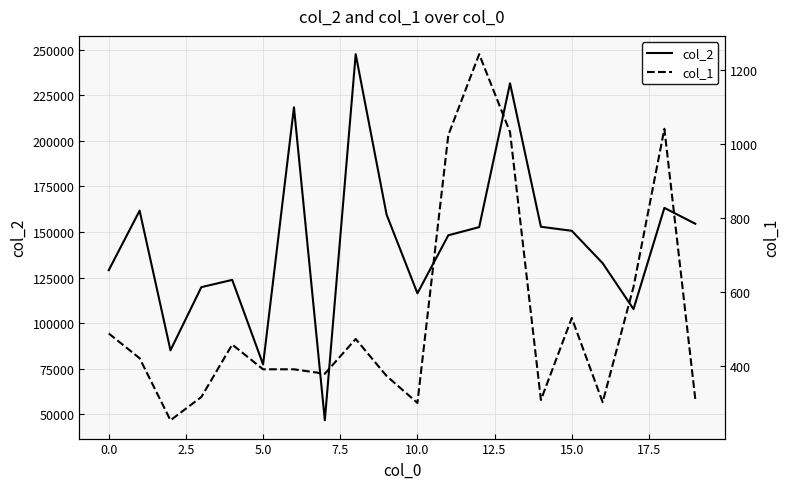

What is the lowest value of the col_2 series?

46672